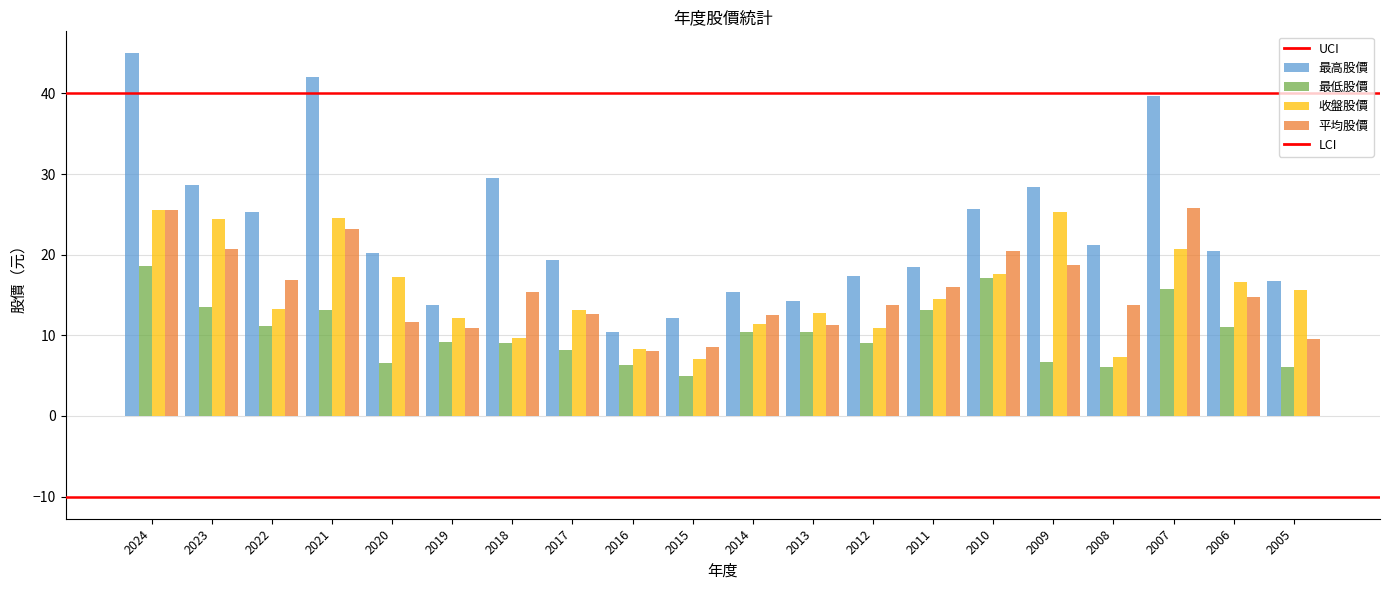

True or false: 平均股價 has a value of 12.7 at 2005.

False